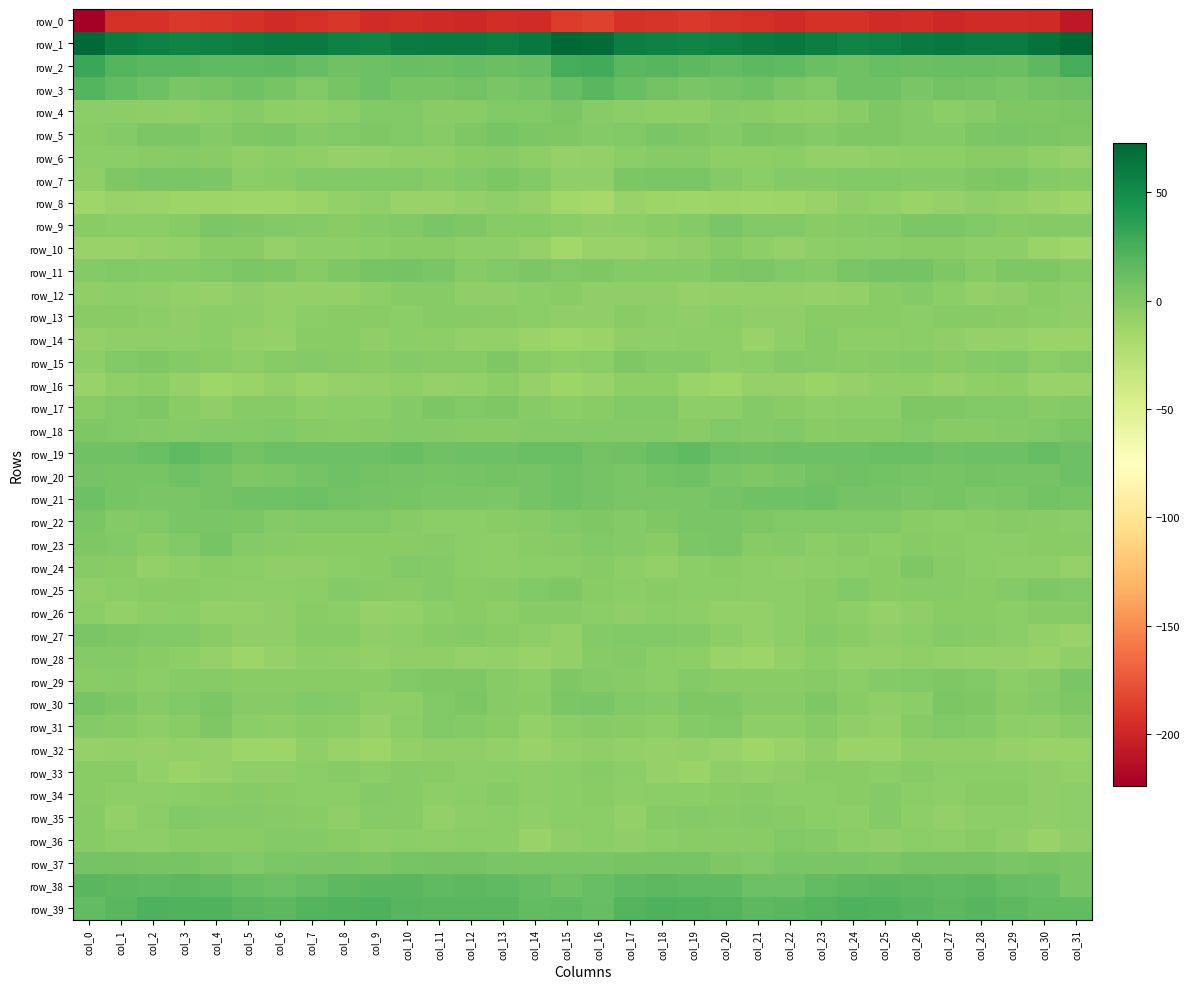

Which series has the largest range (max minus min)?

row_0